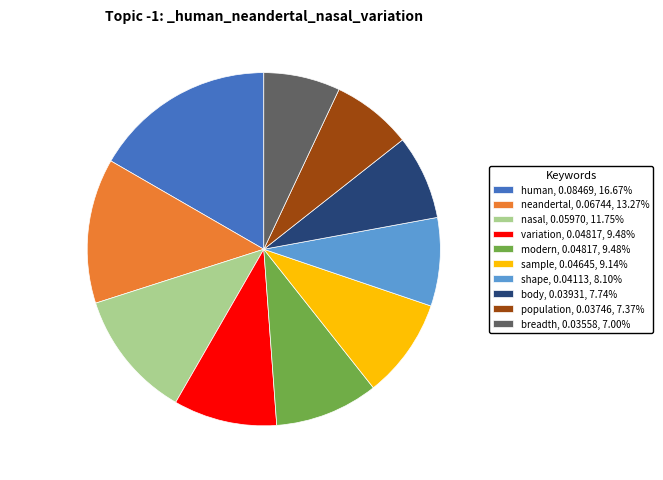

How many segments does this pie chart have?

10